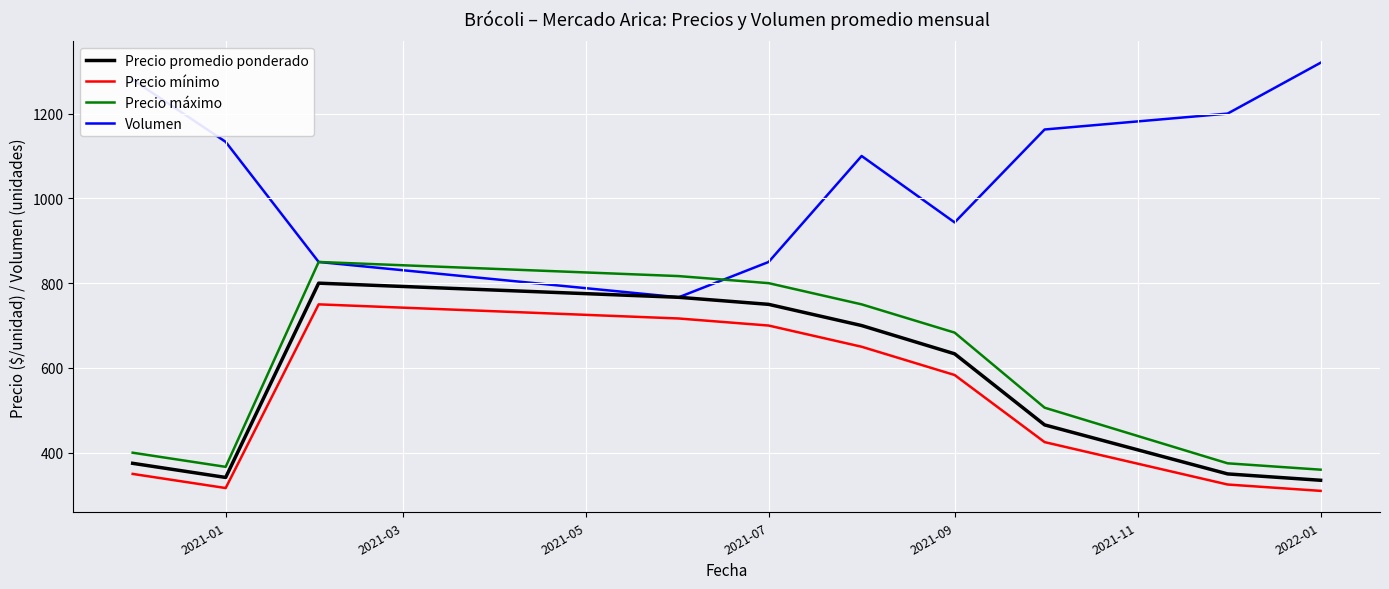

True or false: Volumen and Precio máximo intersect in this chart.

True